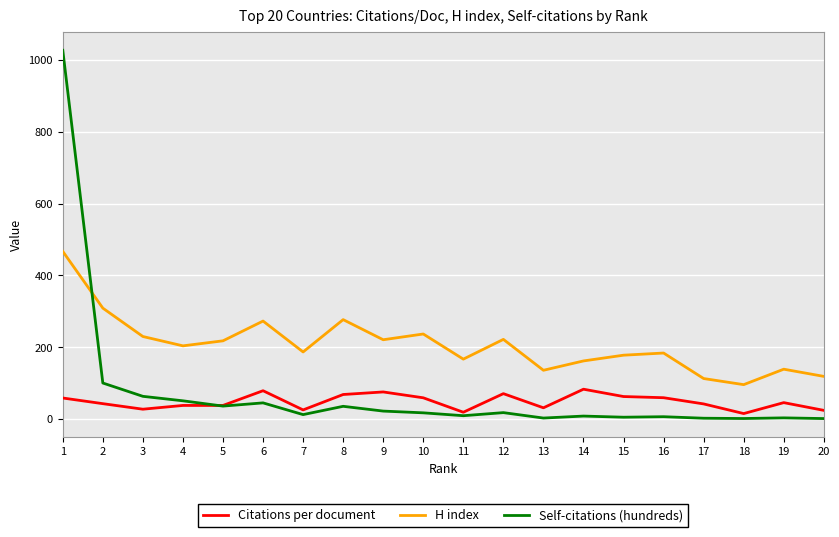

Which series has the widest spread of values?

Self-citations (hundreds)